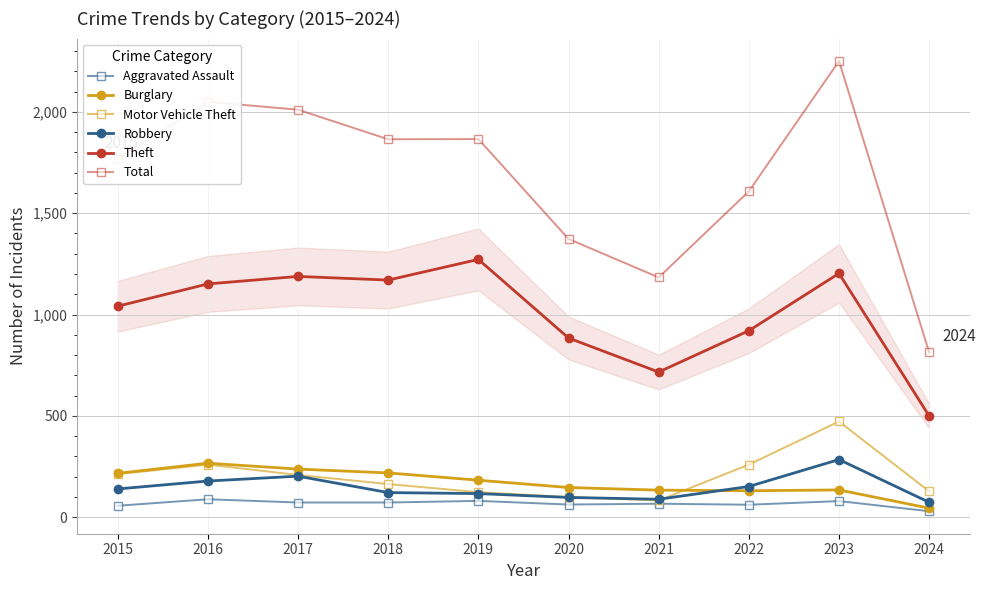

At which category does the chart reach its minimum across all series?

2024